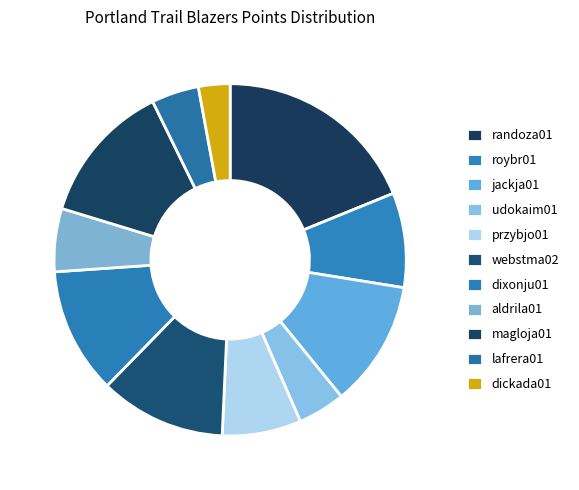

What is the ratio of the value at roybr01 to the value at dixonju01?

0.7